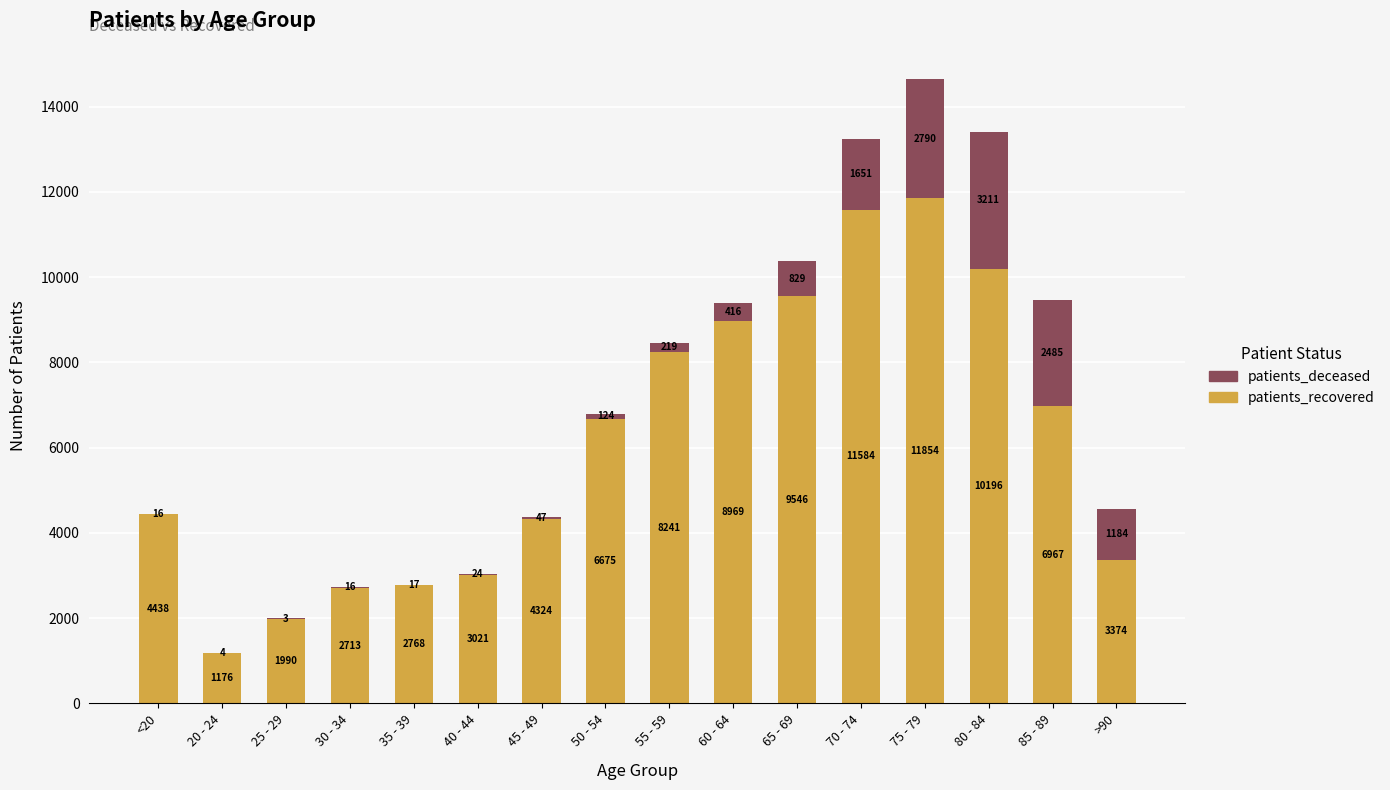

Reading left to right, list the values for the patients_recovered series.

<20=4438	20 - 24=1176	25 - 29=1990	30 - 34=2713	35 - 39=2768	40 - 44=3021	45 - 49=4324	50 - 54=6675	55 - 59=8241	60 - 64=8969	65 - 69=9546	70 - 74=11584	75 - 79=11854	80 - 84=10196	85 - 89=6967	>90=3374